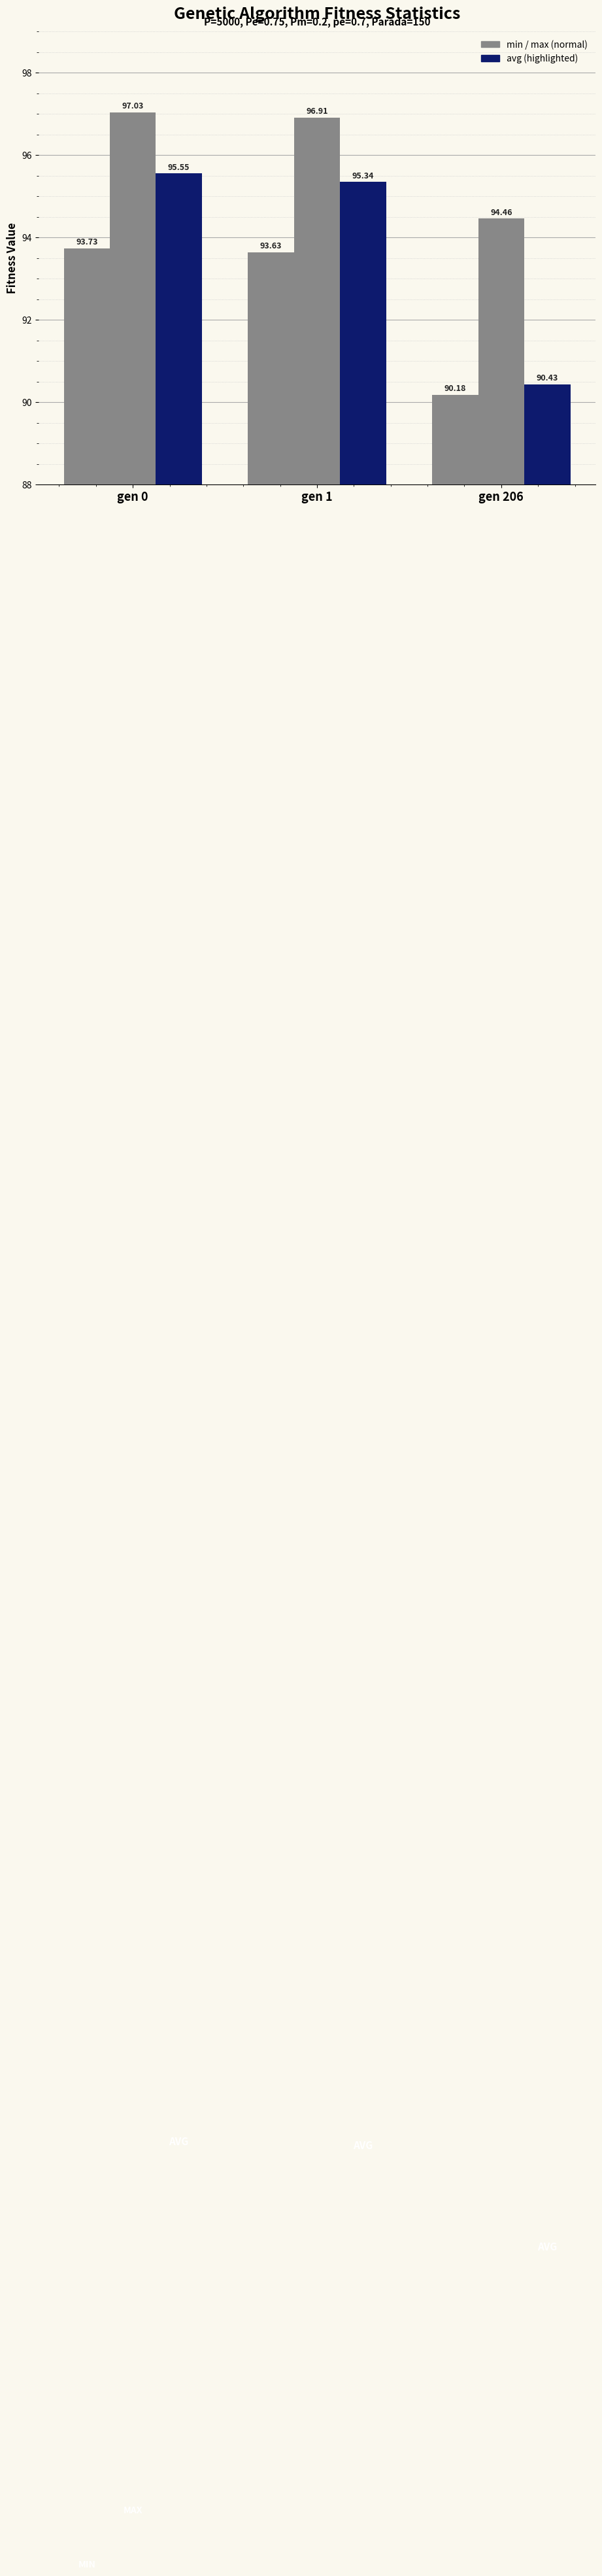

How many distinct data groups are displayed?

3